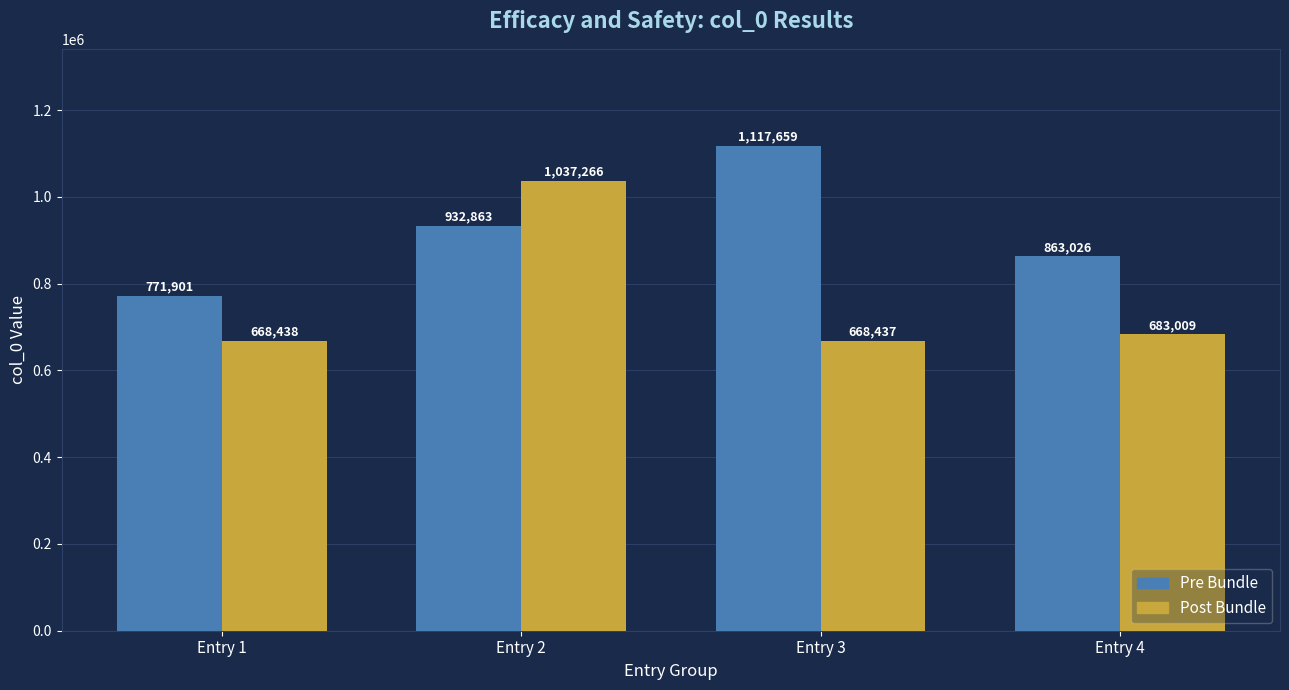

What is the sum of all Post Bundle values?

3057150